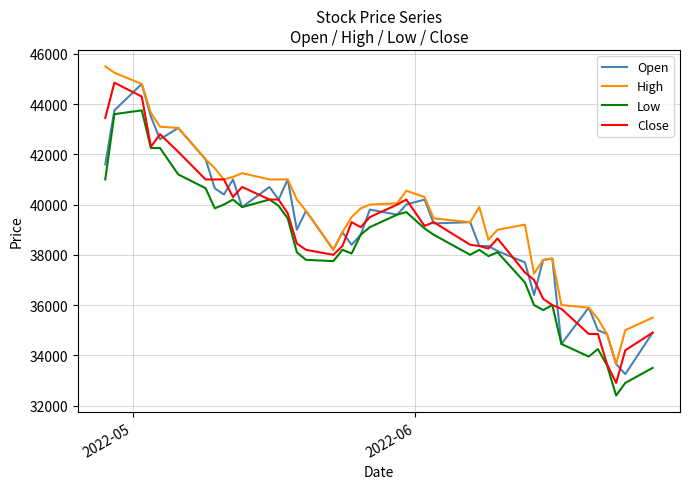

Which series has the largest total across all categories?

High